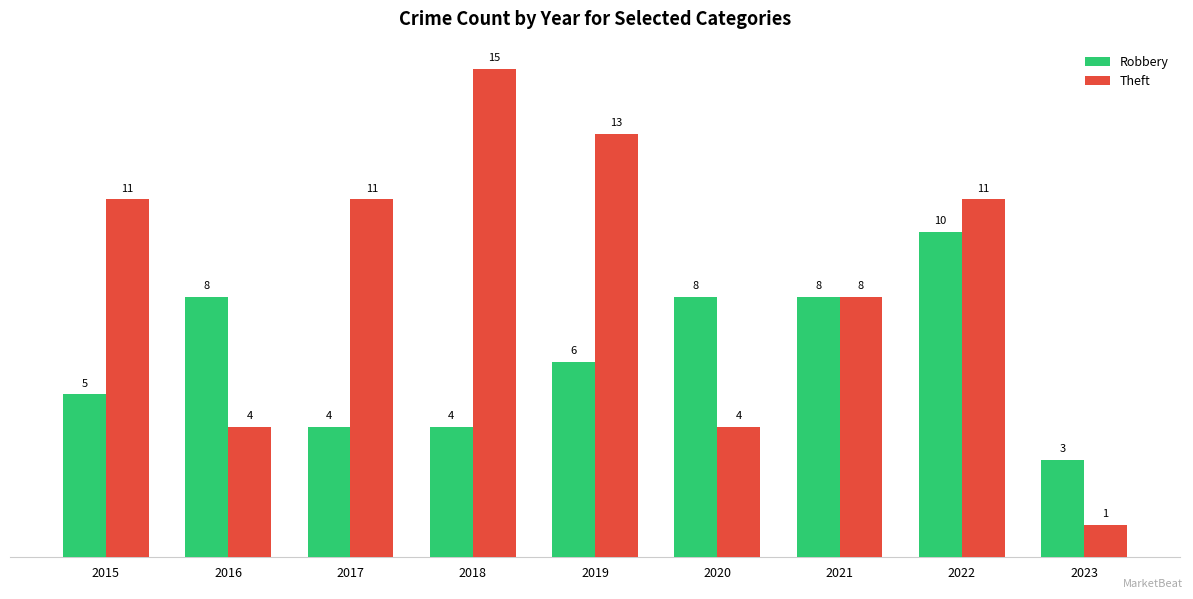

How many categories are shown in the chart?

9